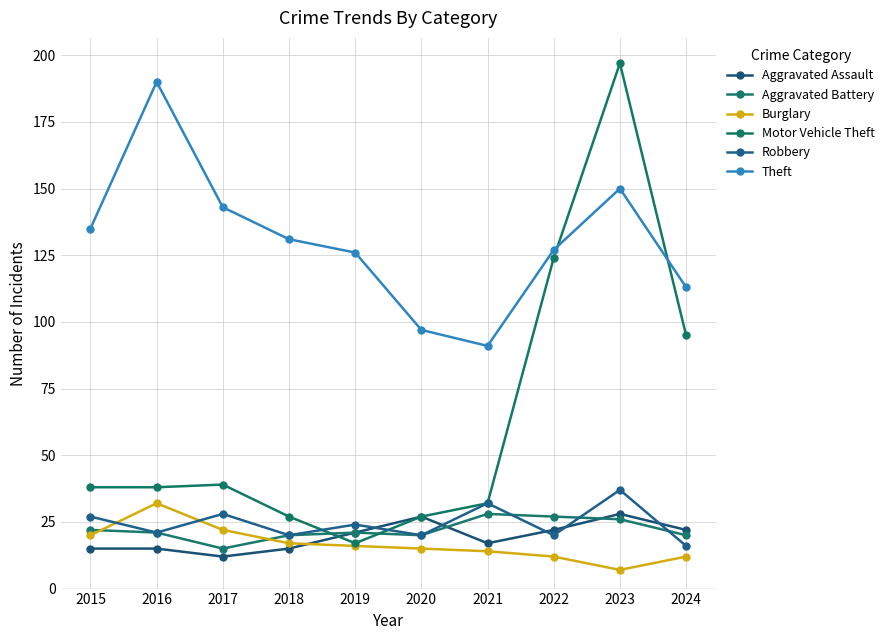

What is the value of the Robbery point at the 5th from the left?

24